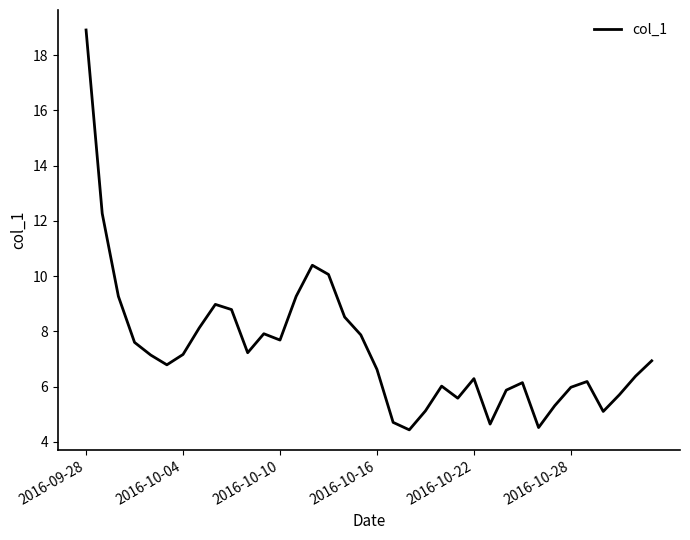

How many categories are shown in the chart?

36